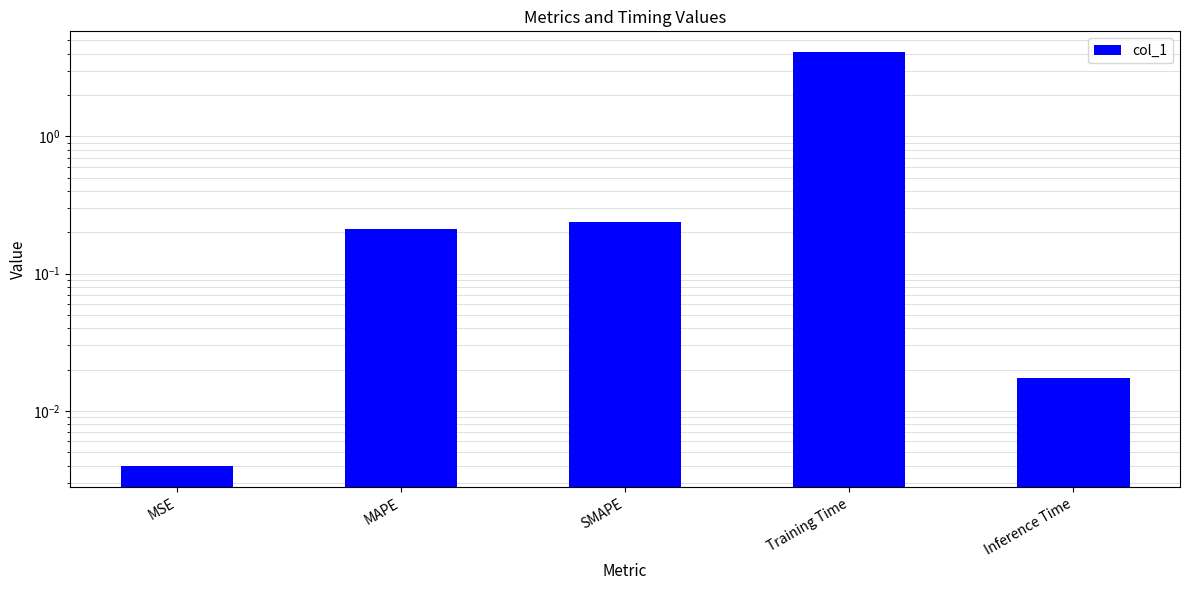

What is the average value?

0.9